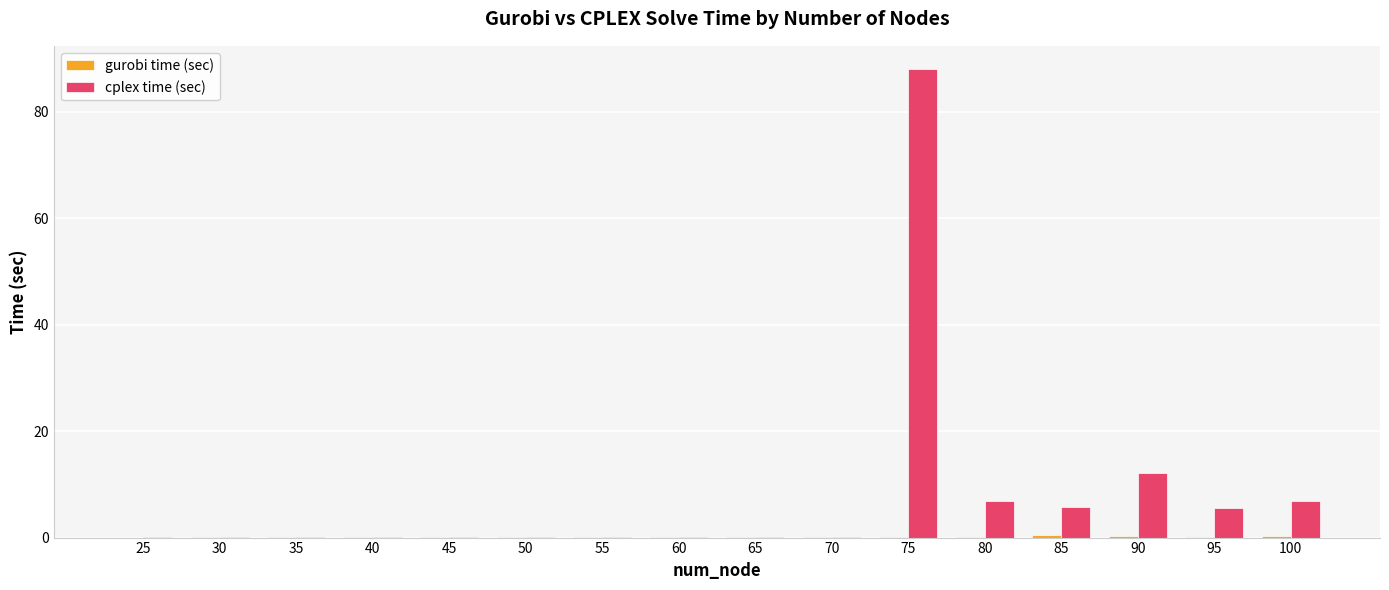

Which series has the largest total across all categories?

cplex time (sec)